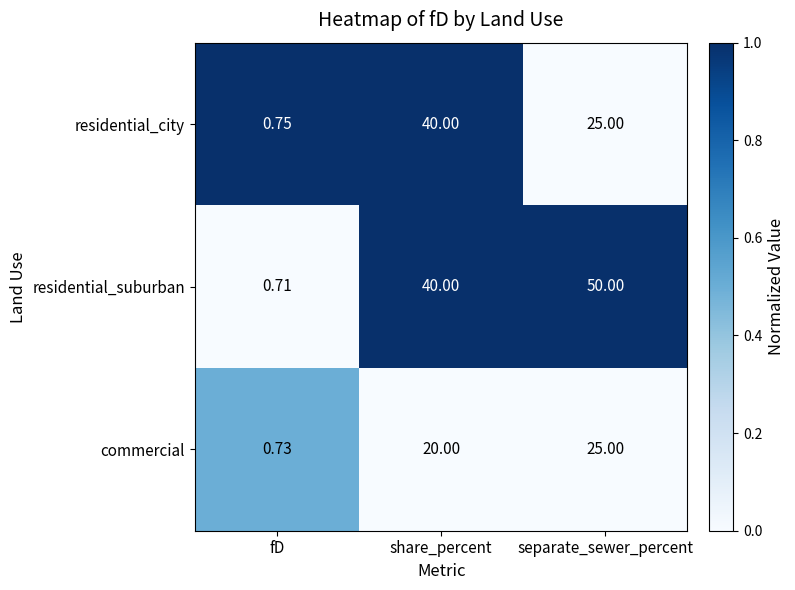

Rank the categories by residential_suburban value from highest to lowest.

separate_sewer_percent, share_percent, fD